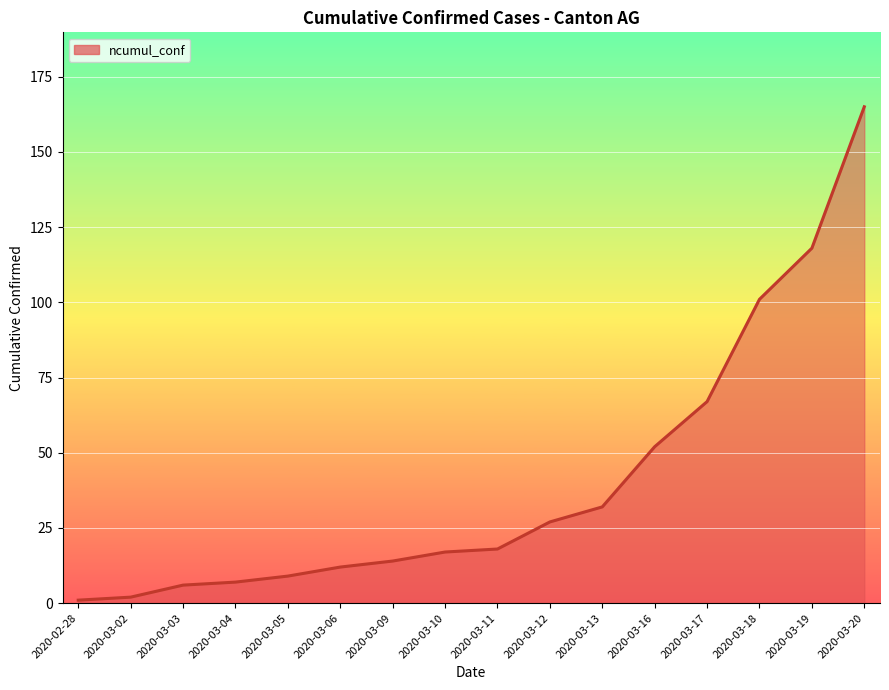

What is the smallest value displayed?

1